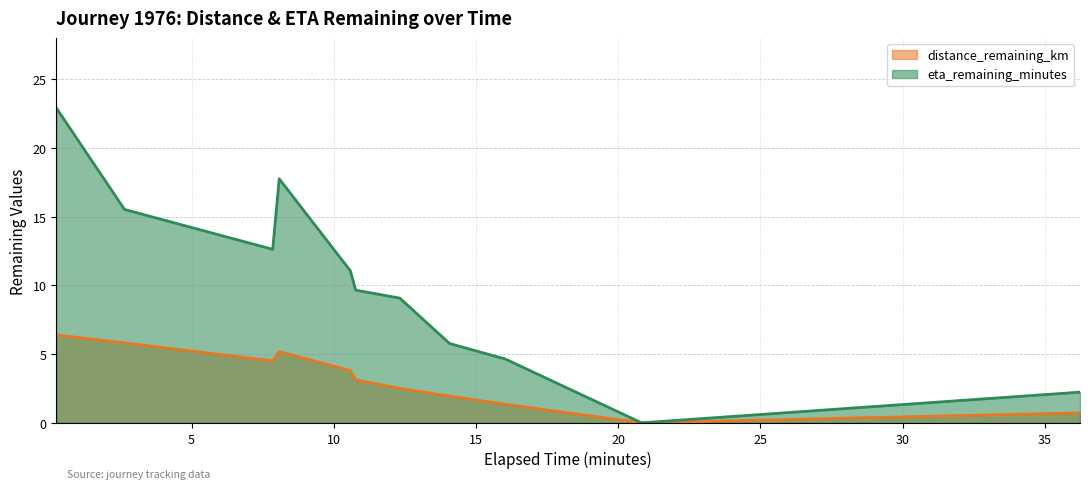

What position from the right is 16.03?

3